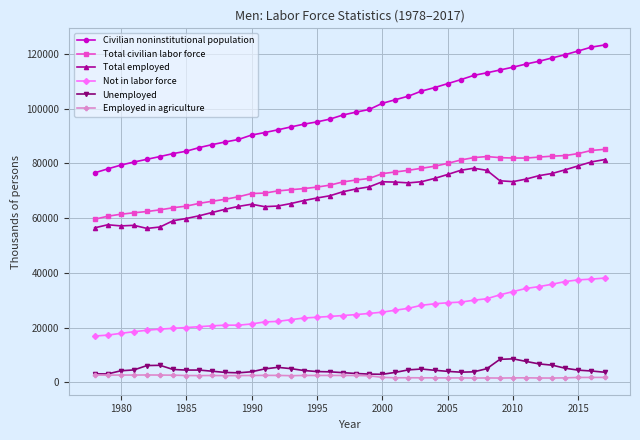

True or false: Unemployed and Not in labor force intersect in this chart.

False